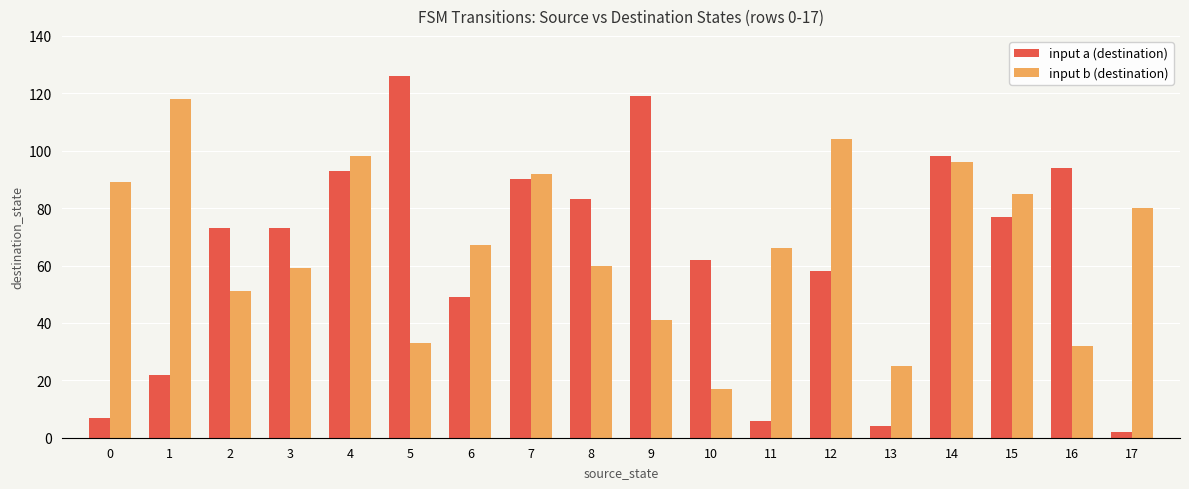

List the series in order of their peak value, highest first.

input a (destination), input b (destination)